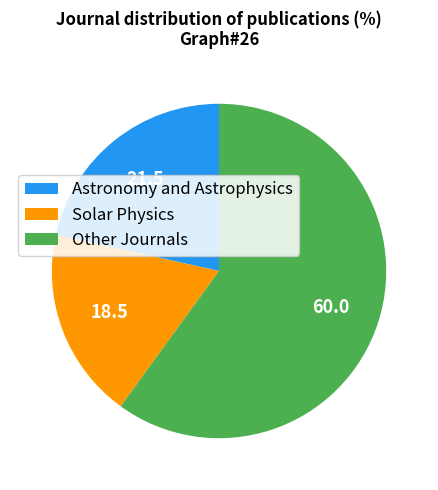

Do Solar Physics and Other Journals together represent more than half of the pie?

Yes